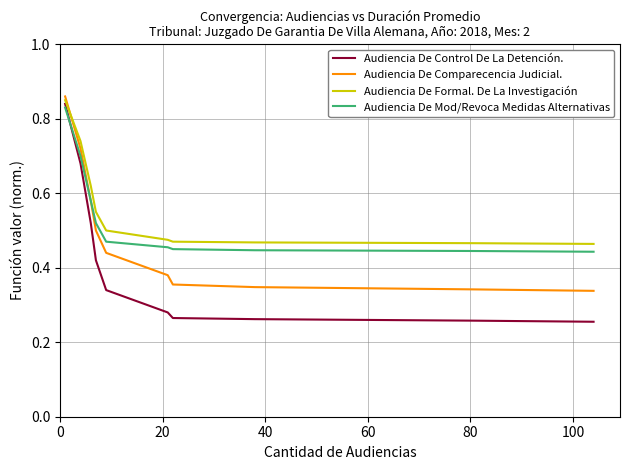

True or false: Audiencia De Control De La Detención. and Audiencia De Comparecencia Judicial. intersect in this chart.

False